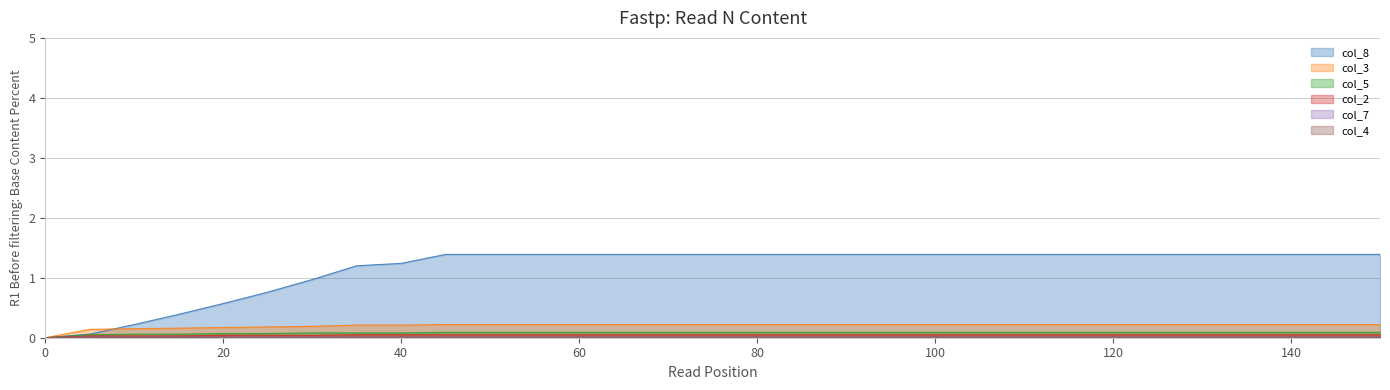

Reading left to right, what are all the values shown in this chart?

col_8: 0=0.0	5=0.1	10=0.2	15=0.4	20=0.6	25=0.8	30=1.0	35=1.2	40=1.2	45=1.4	50=1.4	55=1.4	60=1.4	65=1.4	70=1.4	75=1.4	80=1.4	85=1.4	90=1.4	95=1.4	100=1.4	105=1.4	110=1.4	115=1.4	120=1.4	125=1.4	130=1.4	135=1.4	140=1.4	145=1.4	150=1.4
col_3: 0=0.0	5=0.1	10=0.1	15=0.2	20=0.2	25=0.2	30=0.2	35=0.2	40=0.2	45=0.2	50=0.2	55=0.2	60=0.2	65=0.2	70=0.2	75=0.2	80=0.2	85=0.2	90=0.2	95=0.2	100=0.2	105=0.2	110=0.2	115=0.2	120=0.2	125=0.2	130=0.2	135=0.2	140=0.2	145=0.2	150=0.2
col_5: 0=0.0	5=0.1	10=0.1	15=0.1	20=0.1	25=0.1	30=0.1	35=0.1	40=0.1	45=0.1	50=0.1	55=0.1	60=0.1	65=0.1	70=0.1	75=0.1	80=0.1	85=0.1	90=0.1	95=0.1	100=0.1	105=0.1	110=0.1	115=0.1	120=0.1	125=0.1	130=0.1	135=0.1	140=0.1	145=0.1	150=0.1
col_2: 0=0.0	5=0.0	10=0.0	15=0.0	20=0.0	25=0.0	30=0.0	35=0.1	40=0.1	45=0.1	50=0.1	55=0.1	60=0.1	65=0.1	70=0.1	75=0.1	80=0.1	85=0.1	90=0.1	95=0.1	100=0.1	105=0.1	110=0.1	115=0.1	120=0.1	125=0.1	130=0.1	135=0.1	140=0.1	145=0.1	150=0.1
col_7: 0=0.0	5=0.0	10=0.0	15=0.0	20=0.0	25=0.0	30=0.0	35=0.0	40=0.0	45=0.0	50=0.0	55=0.0	60=0.0	65=0.0	70=0.0	75=0.0	80=0.0	85=0.0	90=0.0	95=0.0	100=0.0	105=0.0	110=0.0	115=0.0	120=0.0	125=0.0	130=0.0	135=0.0	140=0.0	145=0.0	150=0.0
col_4: 0=0.0	5=0.0	10=0.0	15=0.0	20=0.0	25=0.0	30=0.0	35=0.0	40=0.0	45=0.0	50=0.0	55=0.0	60=0.0	65=0.0	70=0.0	75=0.0	80=0.0	85=0.0	90=0.0	95=0.0	100=0.0	105=0.0	110=0.0	115=0.0	120=0.0	125=0.0	130=0.0	135=0.0	140=0.0	145=0.0	150=0.0